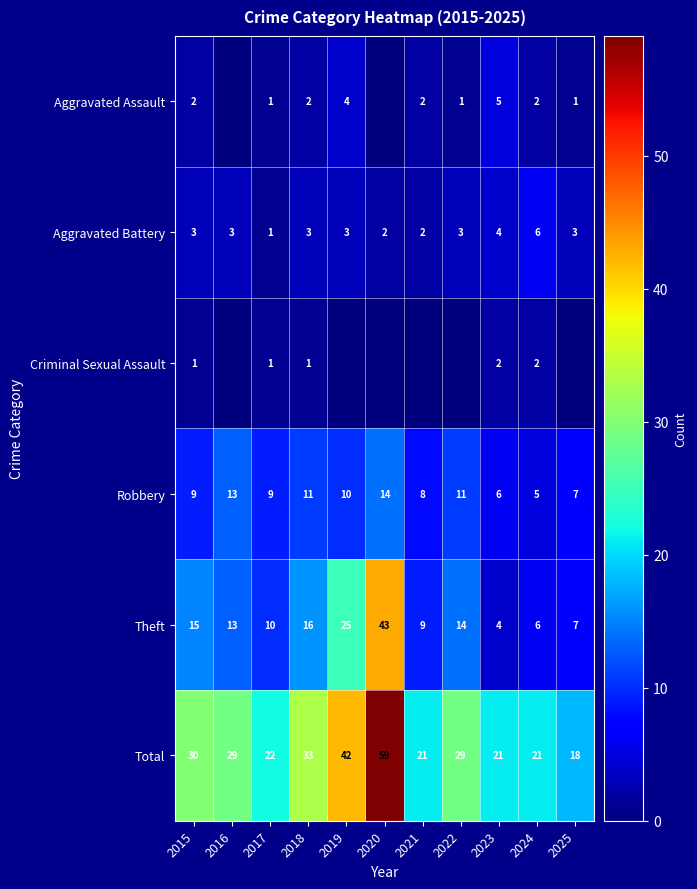

At which label does Robbery reach its peak?

2020